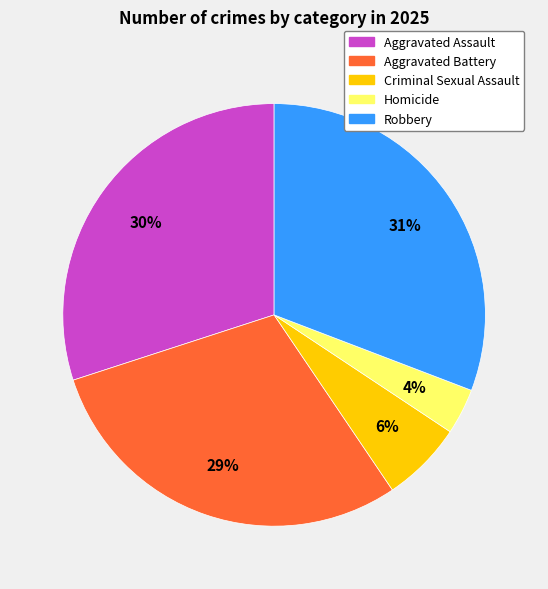

Is there any slice that represents more than half of the pie?

No